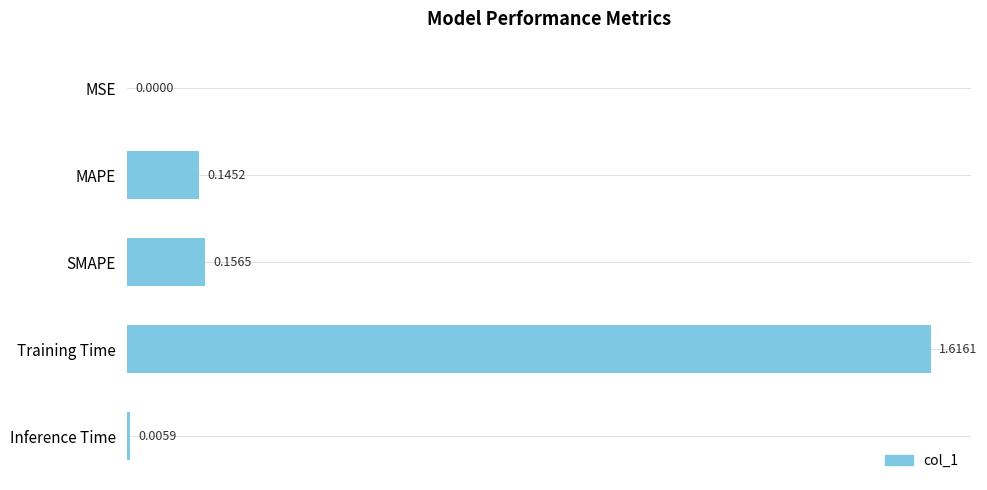

What is the sum of all values?

1.9